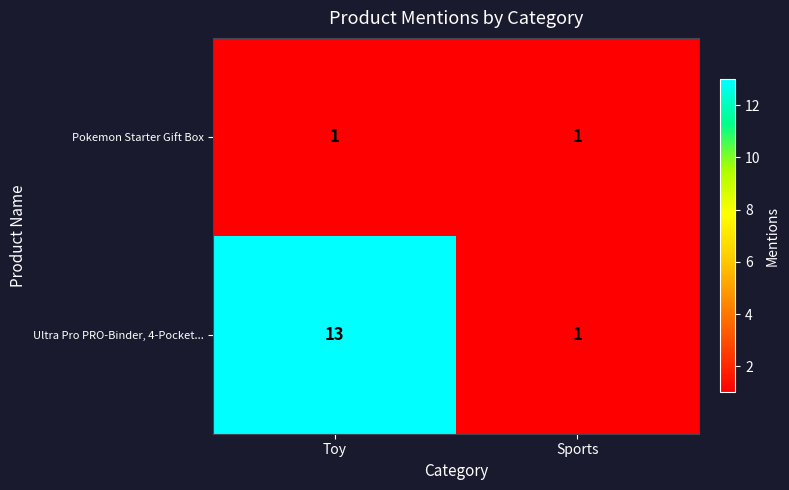

The value of Pokemon Starter Gift Box at Toy is 1. True or false?

True